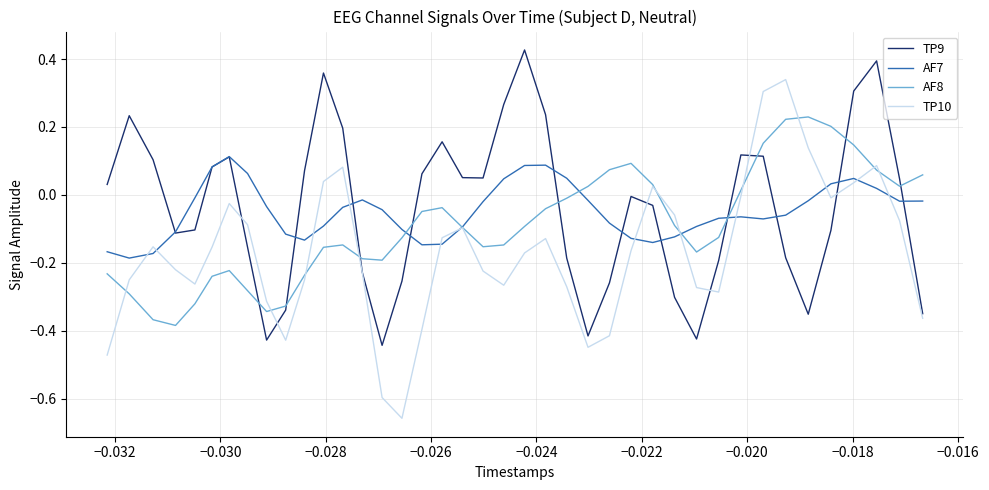

After their last crossing, which series has the higher values: TP9 or TP10?

TP9